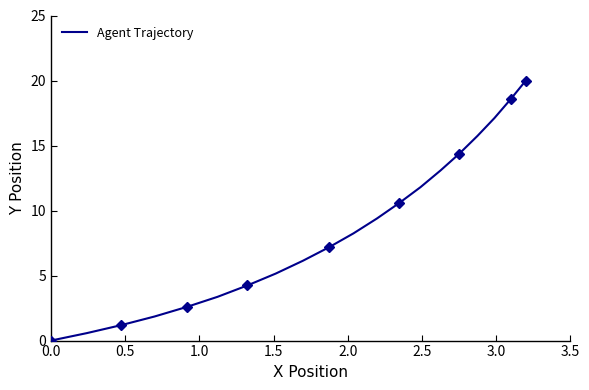

True or false: the data has more than 2 interior local peaks.

False